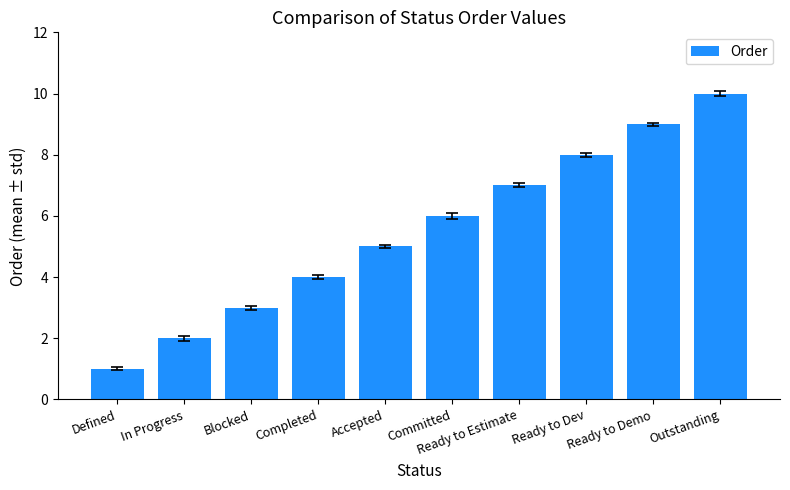

Does the chart contain any negative values?

No